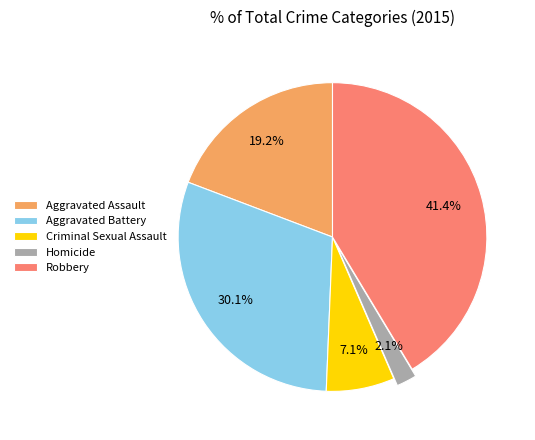

To the nearest percent, what is the difference between the largest and smallest slice percentages?

39%